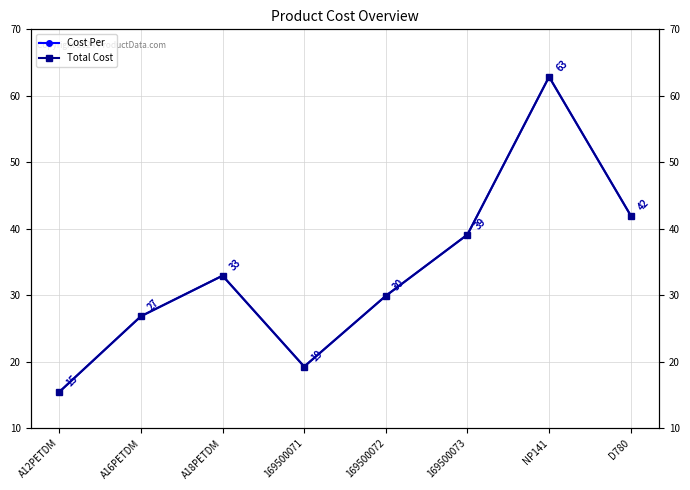

What is the total value across all series at A12PETDM?

30.9